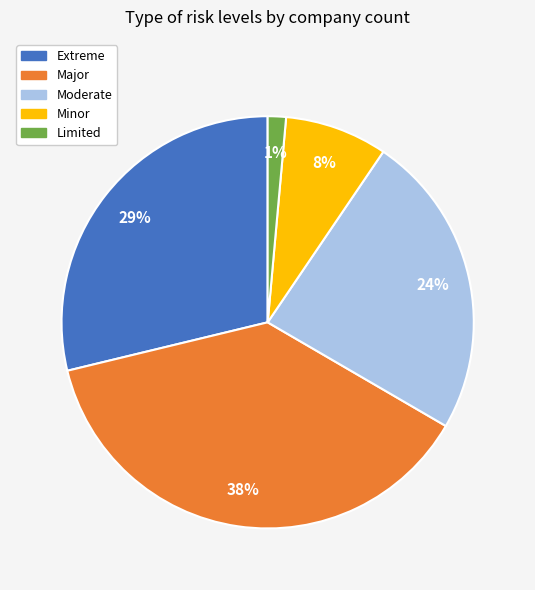

Count the number of slices in the pie.

5